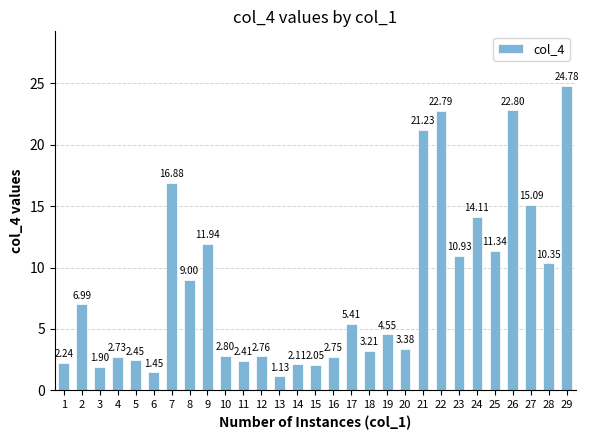

The chart shows a value of 5.4 at 17. True or false?

True